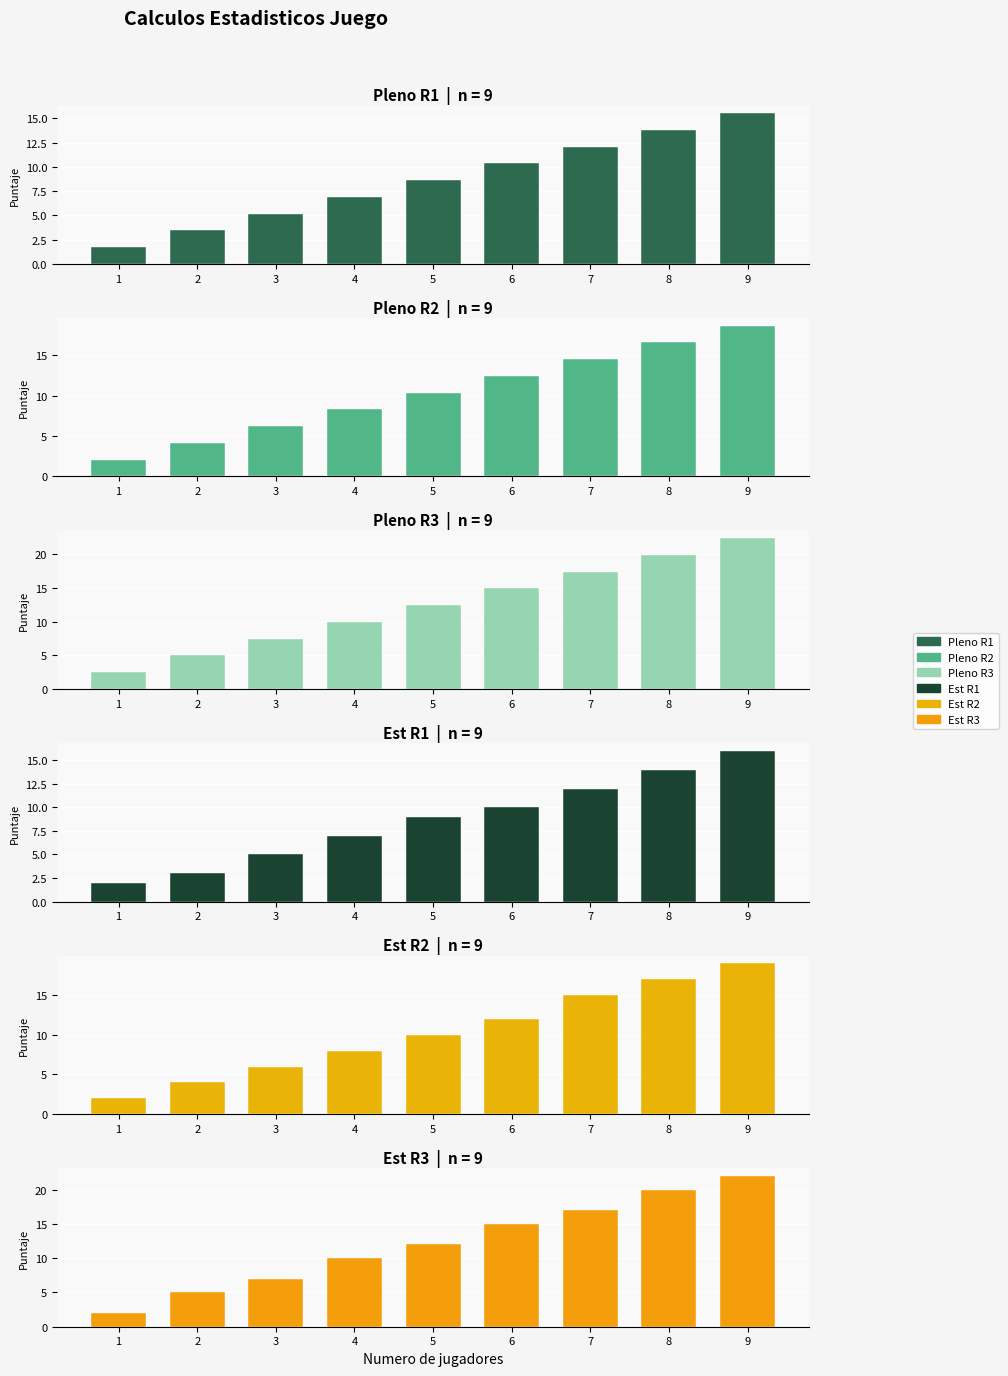

Which label corresponds to the smallest value in the chart?

1